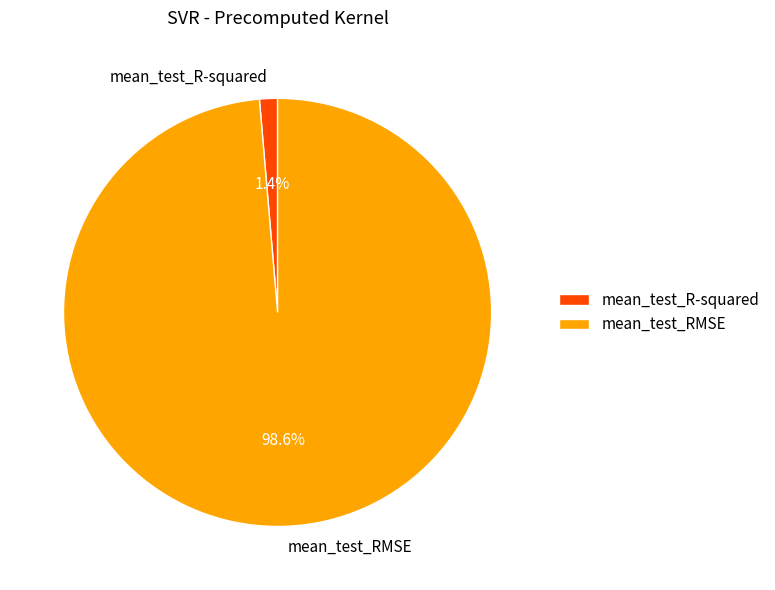

What percentage is the mean_test_R-squared slice, to the nearest percent?

1%